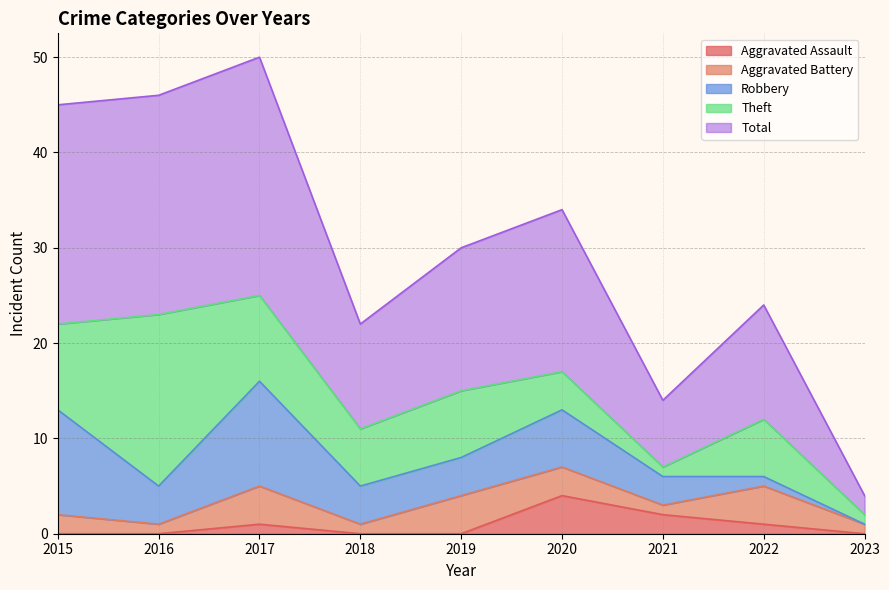

True or false: Theft and Aggravated Battery intersect in this chart.

False